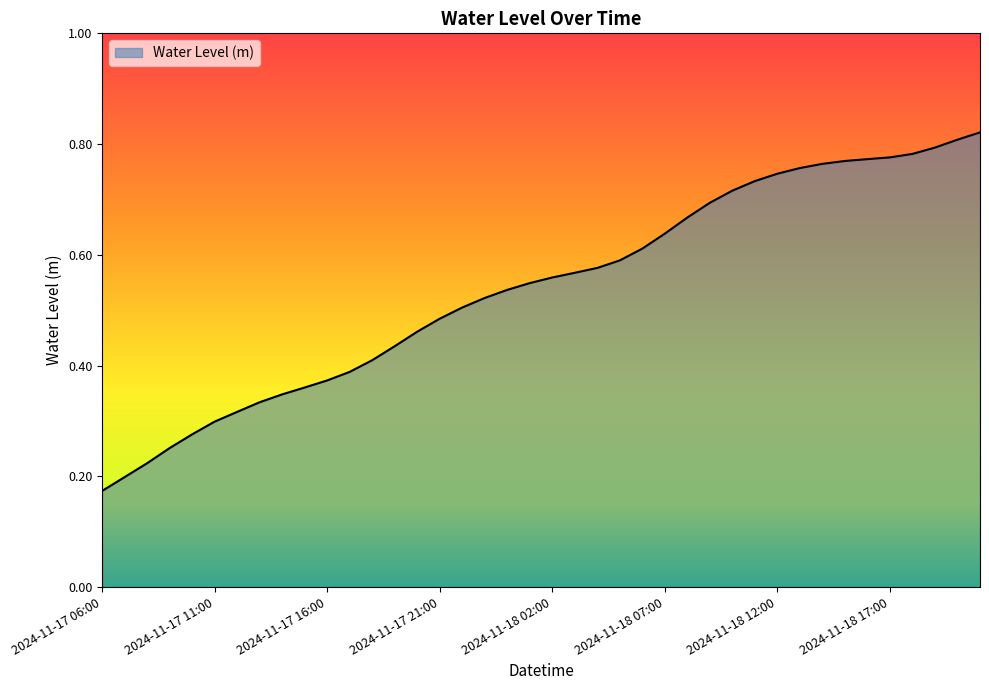

Reading left to right, extract all data points from this chart.

2024-11-17 06:00=0.2	2024-11-17 07:00=0.2	2024-11-17 08:00=0.2	2024-11-17 09:00=0.3	2024-11-17 10:00=0.3	2024-11-17 11:00=0.3	2024-11-17 12:00=0.3	2024-11-17 13:00=0.3	2024-11-17 14:00=0.3	2024-11-17 15:00=0.4	2024-11-17 16:00=0.4	2024-11-17 17:00=0.4	2024-11-17 18:00=0.4	2024-11-17 19:00=0.4	2024-11-17 20:00=0.5	2024-11-17 21:00=0.5	2024-11-17 22:00=0.5	2024-11-17 23:00=0.5	2024-11-18 00:00=0.5	2024-11-18 01:00=0.5	2024-11-18 02:00=0.6	2024-11-18 03:00=0.6	2024-11-18 04:00=0.6	2024-11-18 05:00=0.6	2024-11-18 06:00=0.6	2024-11-18 07:00=0.6	2024-11-18 08:00=0.7	2024-11-18 09:00=0.7	2024-11-18 10:00=0.7	2024-11-18 11:00=0.7	2024-11-18 12:00=0.7	2024-11-18 13:00=0.8	2024-11-18 14:00=0.8	2024-11-18 15:00=0.8	2024-11-18 16:00=0.8	2024-11-18 17:00=0.8	2024-11-18 18:00=0.8	2024-11-18 19:00=0.8	2024-11-18 20:00=0.8	2024-11-18 21:00=0.8